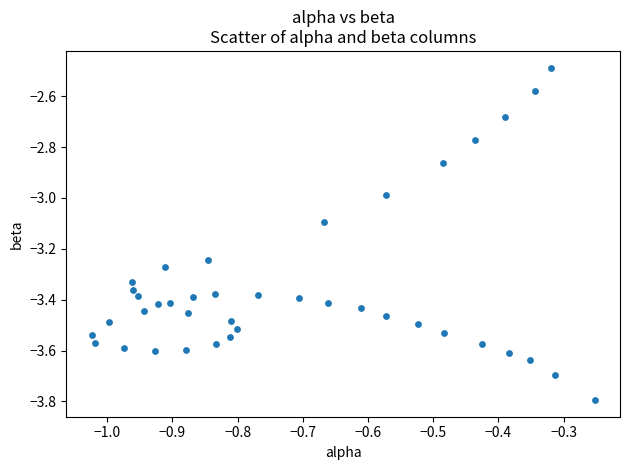

What is the range of Y values (max minus min)?

1.3